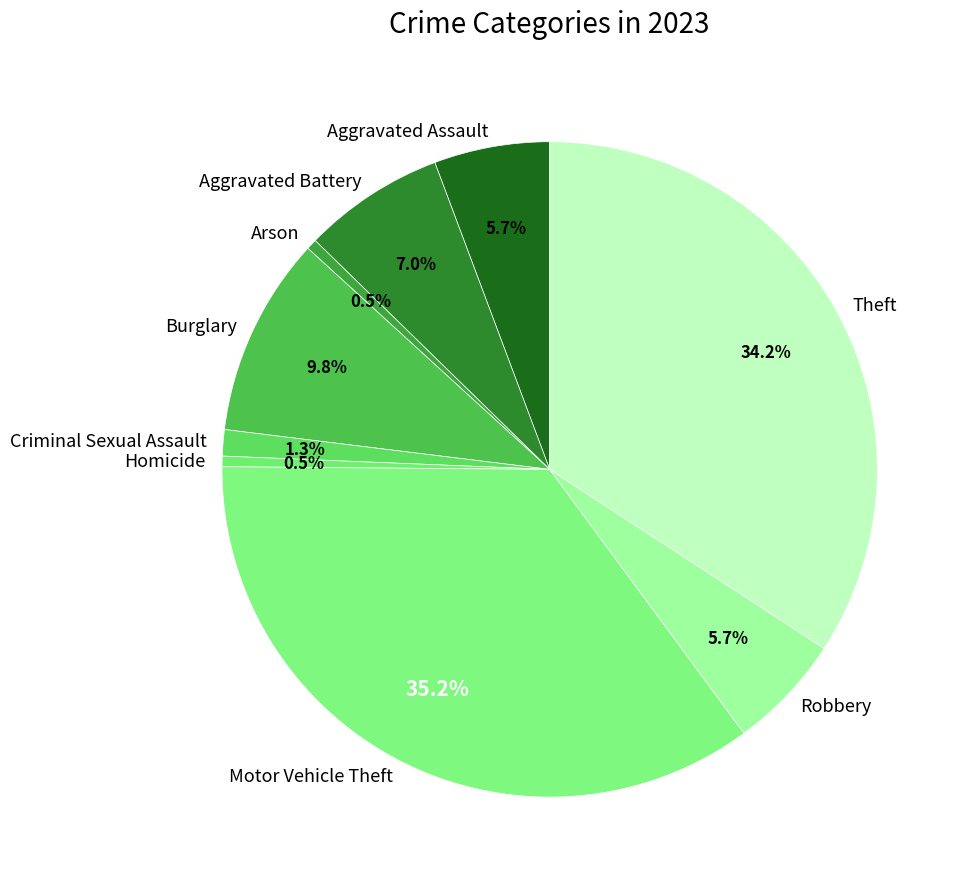

What percentage is the Aggravated Battery slice, to the nearest percent?

7%